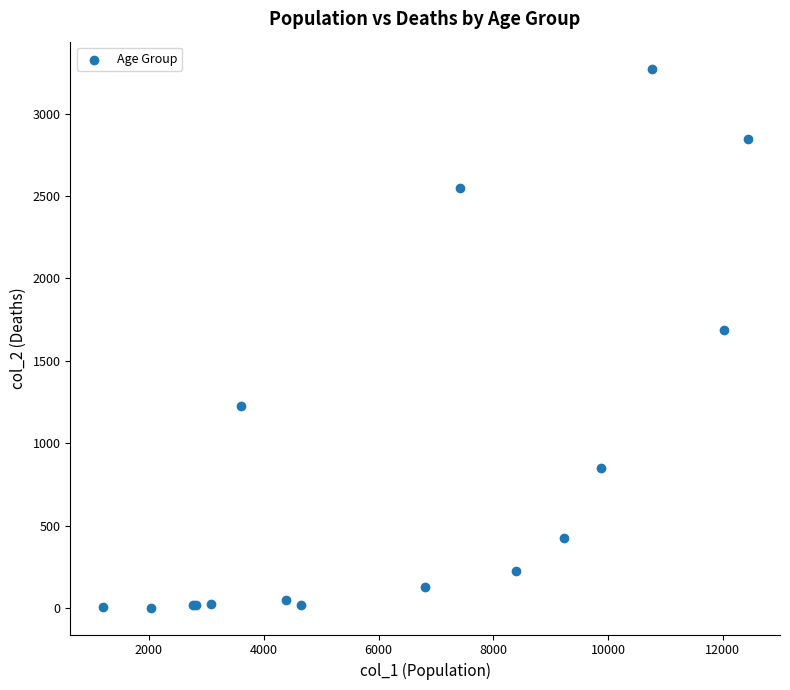

What Y value in the scatter plot is closest to 1638?

1690